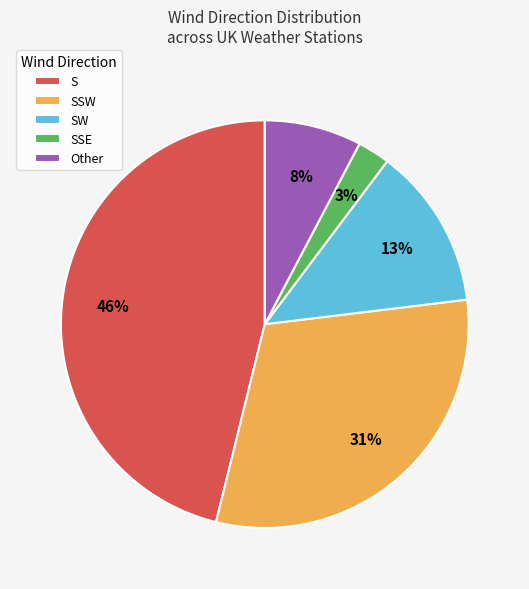

What percentage is the S slice, to the nearest percent?

46%